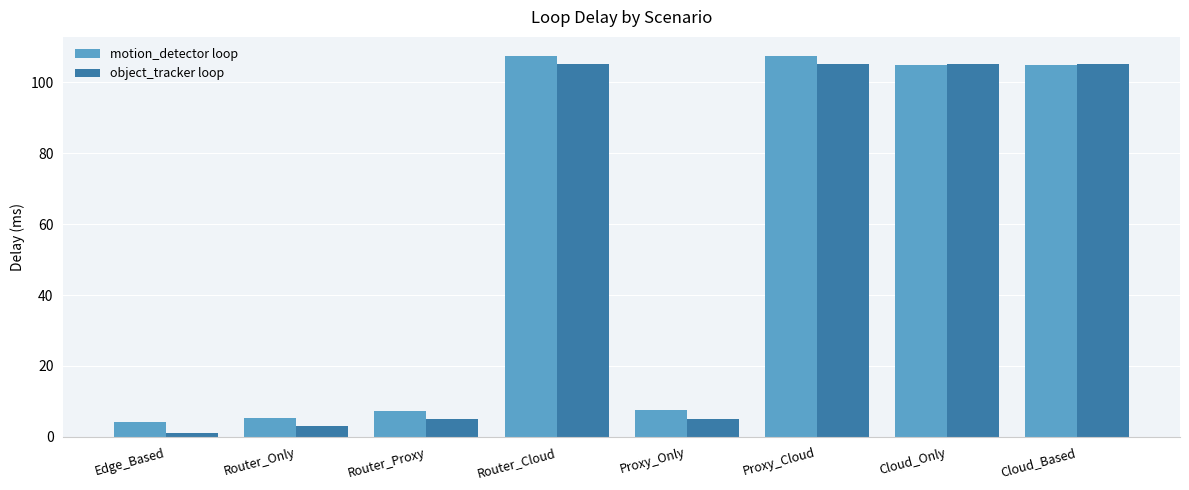

The object_tracker loop series shows 1.1 at Edge_Based. True or false?

True